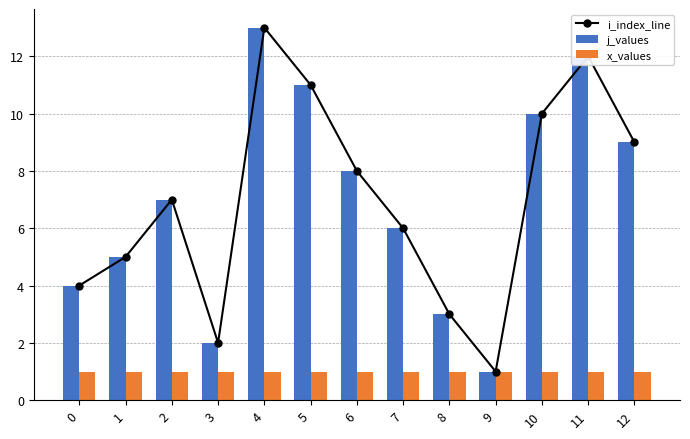

Which series has the widest spread of values?

i_index_line